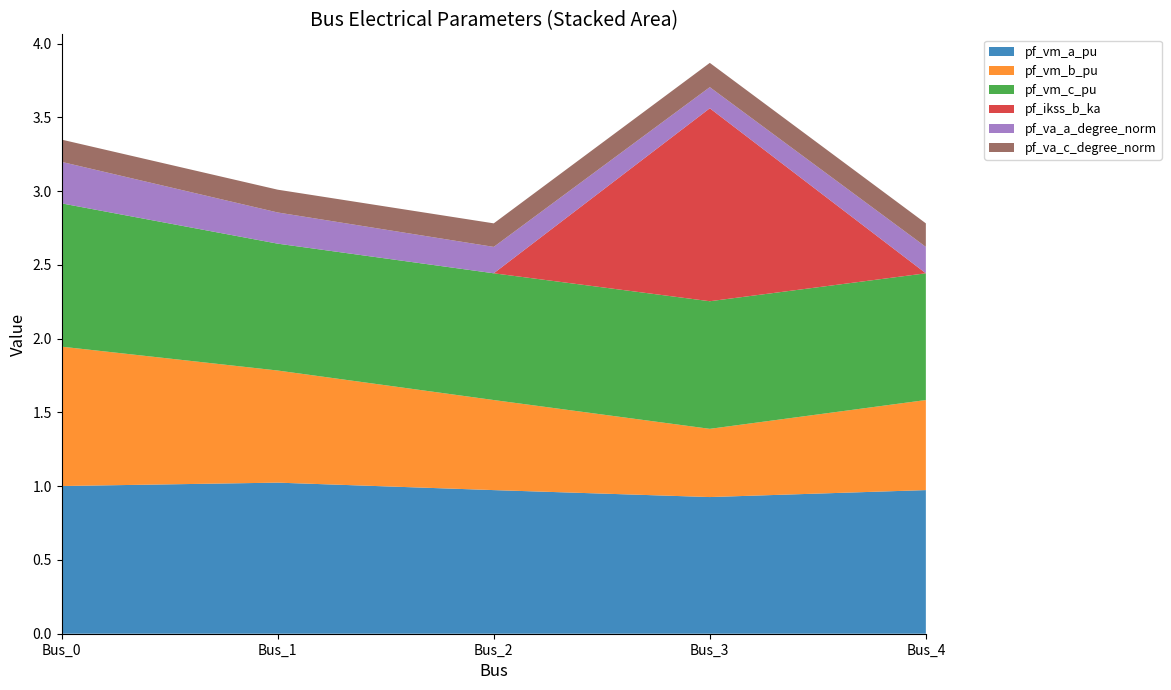

Reading right to left, extract all data points from this chart.

pf_vm_a_pu: Bus_4=1.0	Bus_3=0.9	Bus_2=1.0	Bus_1=1.0	Bus_0=1.0
pf_vm_b_pu: Bus_4=0.6	Bus_3=0.5	Bus_2=0.6	Bus_1=0.8	Bus_0=0.9
pf_vm_c_pu: Bus_4=0.9	Bus_3=0.9	Bus_2=0.9	Bus_1=0.9	Bus_0=1.0
pf_ikss_b_ka: Bus_4=0.0	Bus_3=1.3	Bus_2=0.0	Bus_1=0.0	Bus_0=0.0
pf_va_a_degree_norm: Bus_4=0.2	Bus_3=0.1	Bus_2=0.2	Bus_1=0.2	Bus_0=0.3
pf_va_c_degree_norm: Bus_4=0.2	Bus_3=0.2	Bus_2=0.2	Bus_1=0.2	Bus_0=0.2